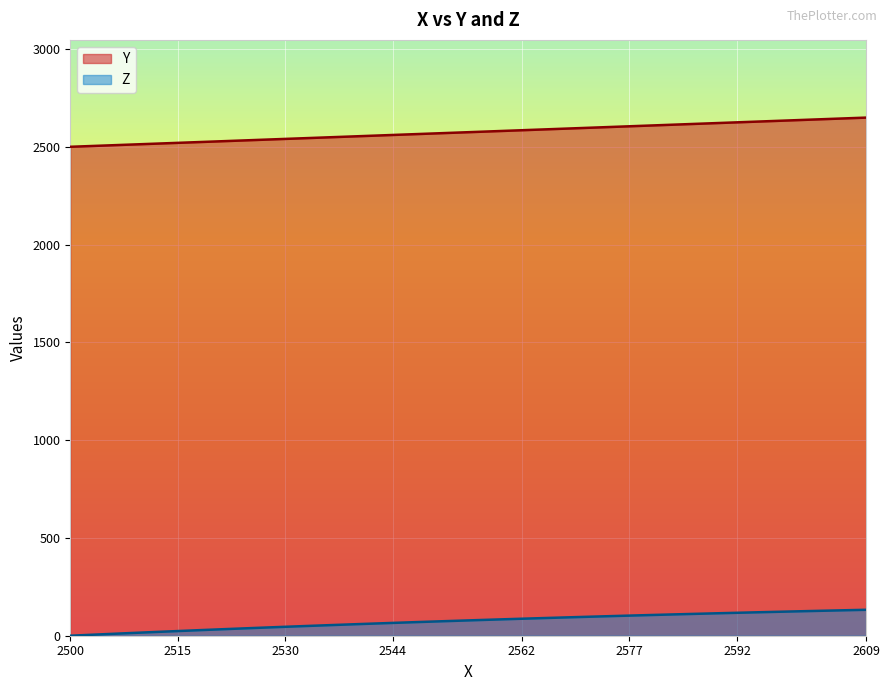

Which series has the largest total across all categories?

Y